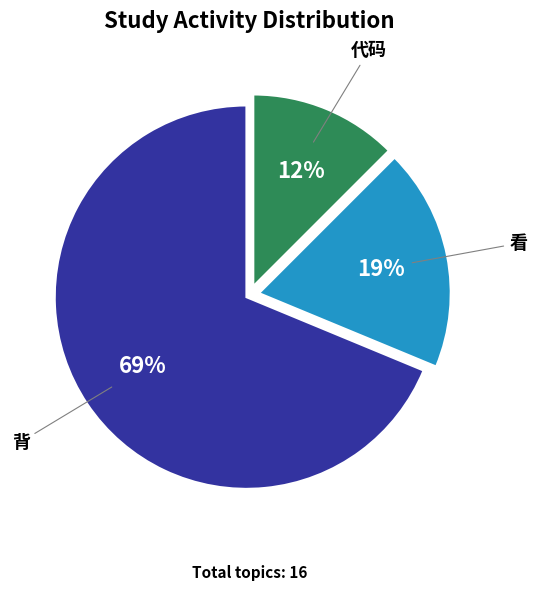

Between 背 and 看, which is larger?

背